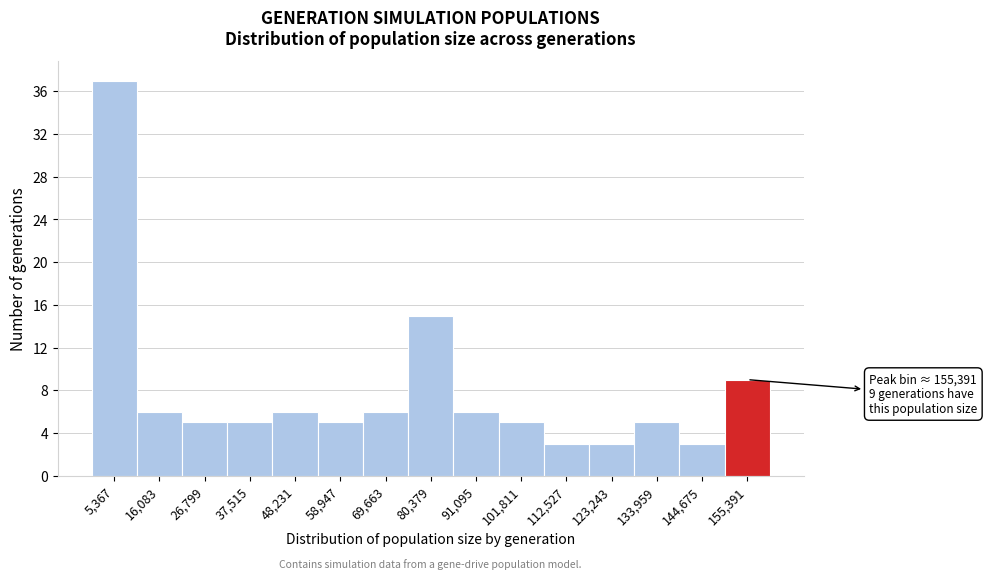

Which range on the x-axis has the tallest bar?

0 to 10000